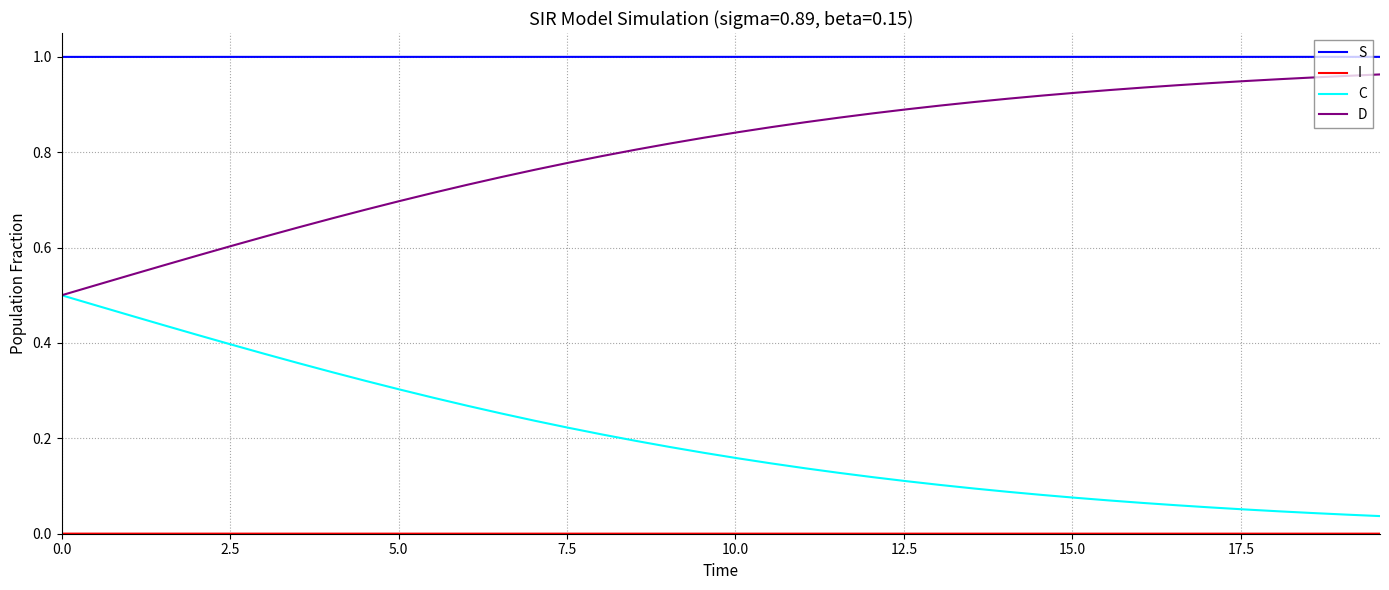

True or false: C and S cross at least once.

False